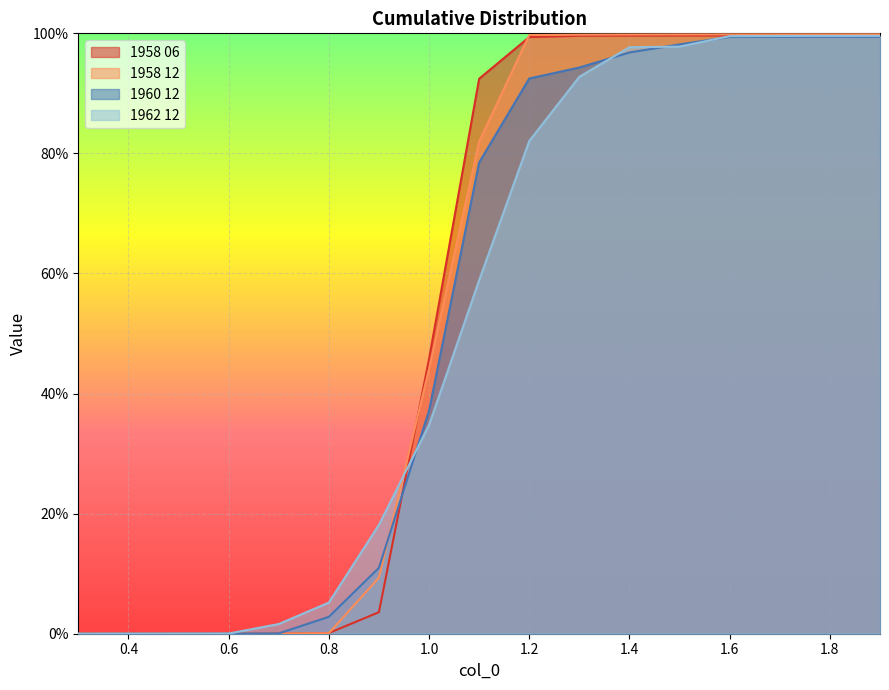

What is the difference between the maximum and minimum values in the 1960 12 series?

1.0